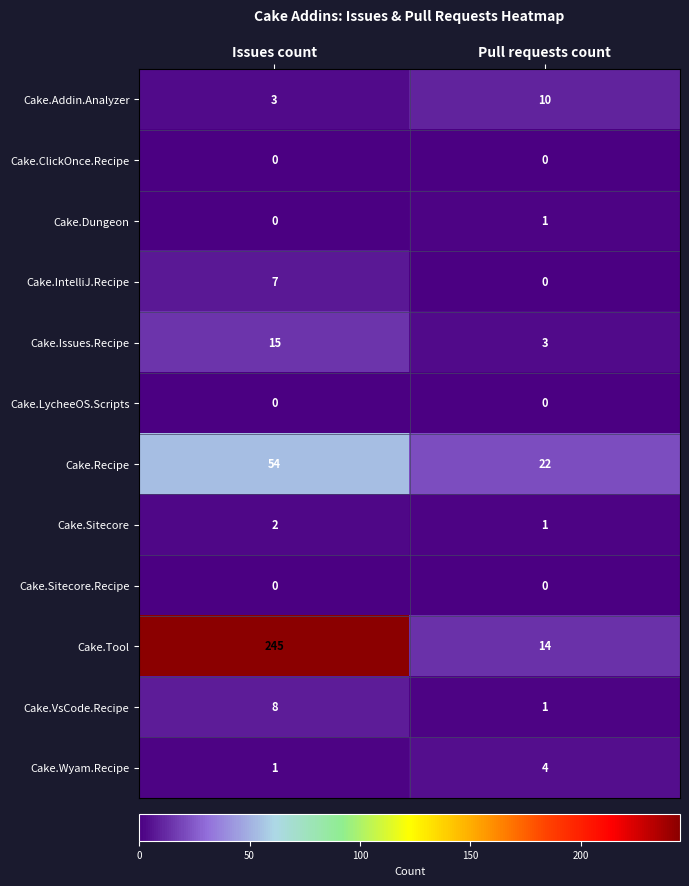

True or false: Cake.Dungeon has a value of 1 at Pull requests count.

True